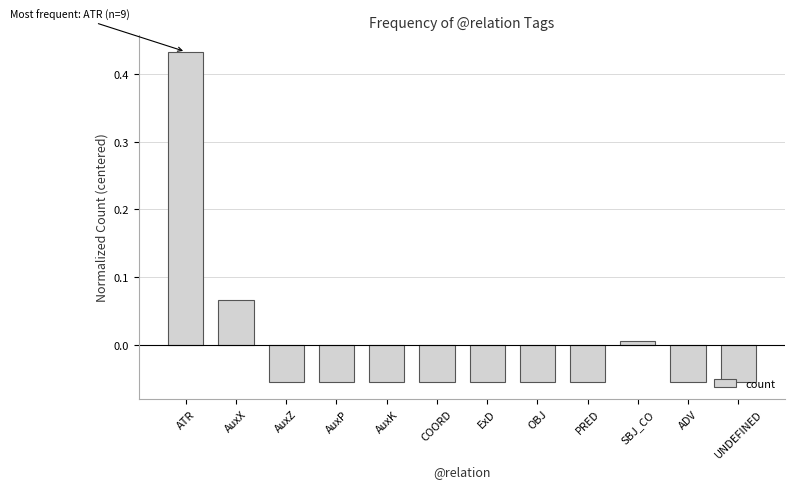

The value at AuxX is 0.0. True or false?

False